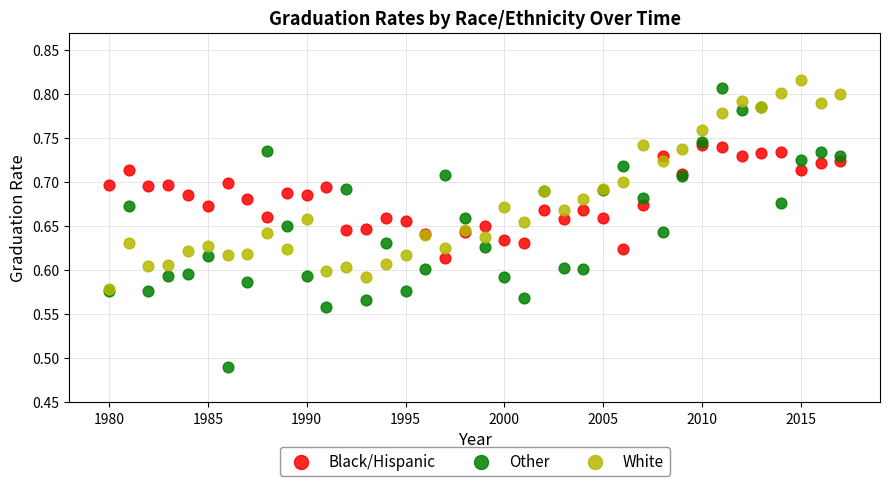

What are all the series names shown in the legend?

Black/Hispanic, Other, White